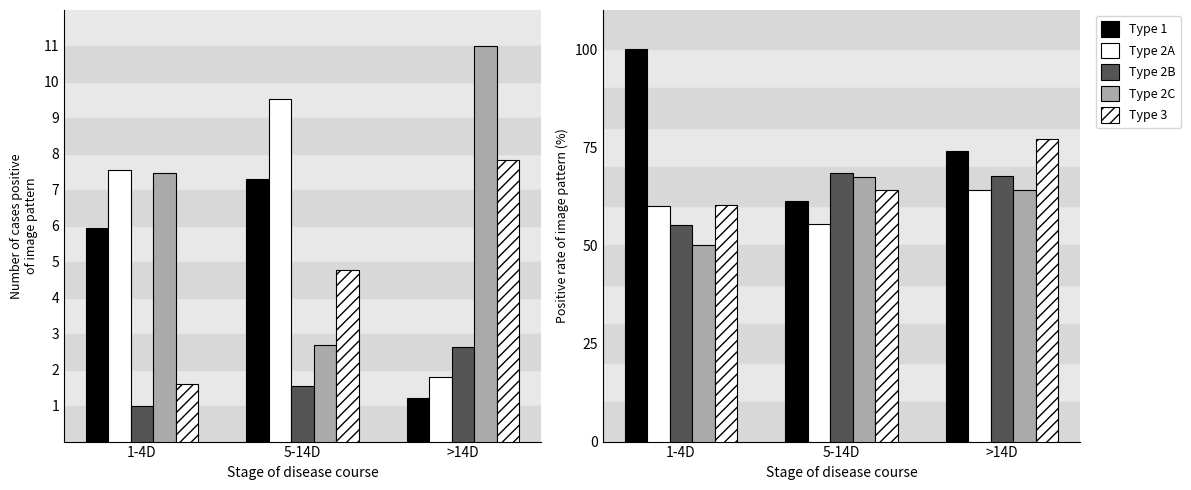

What is the difference between the highest and lowest values at 1-4D?

50.0